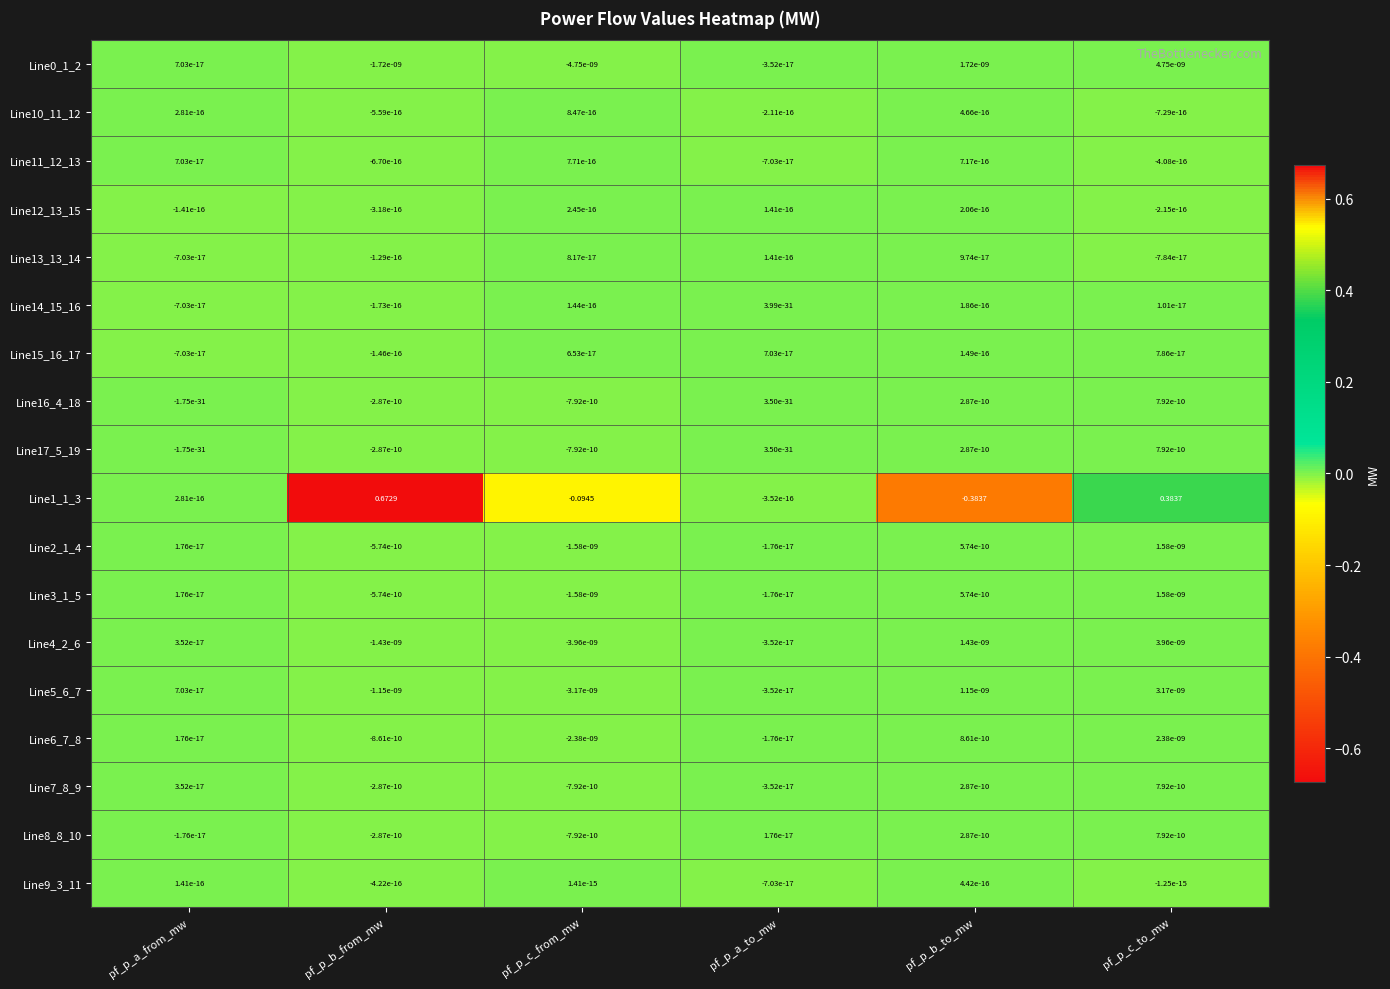

At which category is the sum across all series the highest?

pf_p_b_from_mw